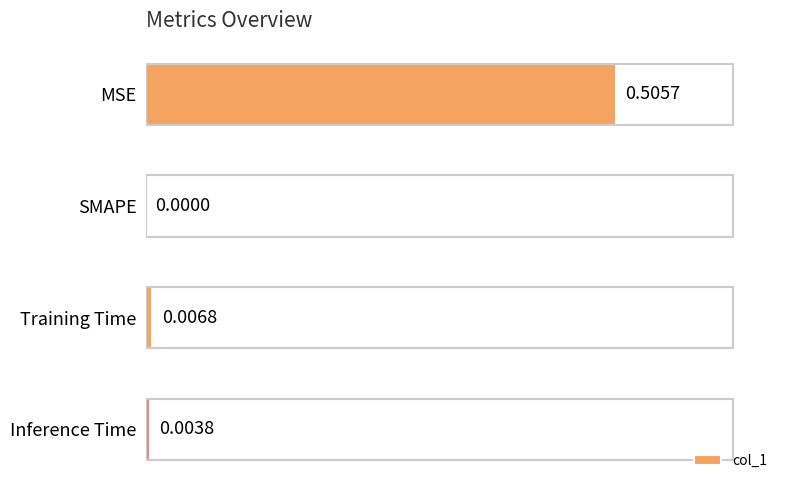

Which category has the highest value across all series?

MSE